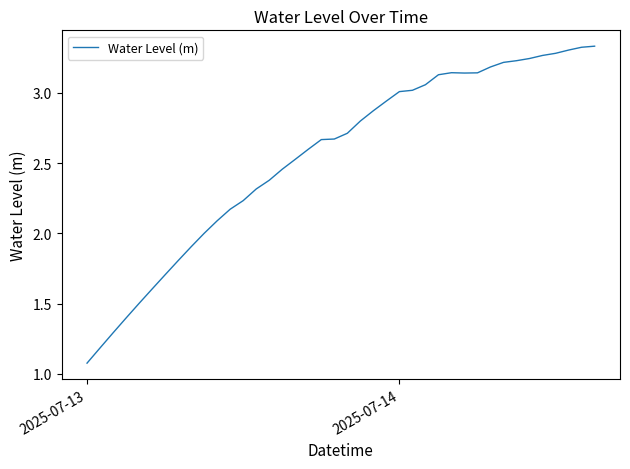

What is the minimum value shown in the chart?

1.1